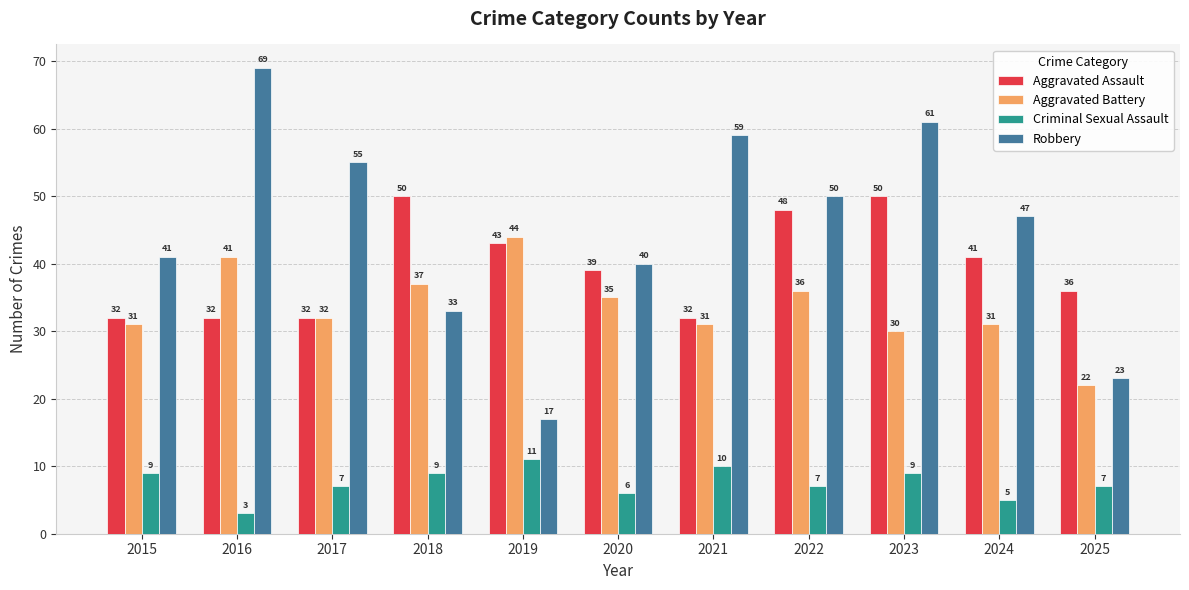

Is the value of Criminal Sexual Assault at 2025 greater than the value of Robbery at 2020?

No